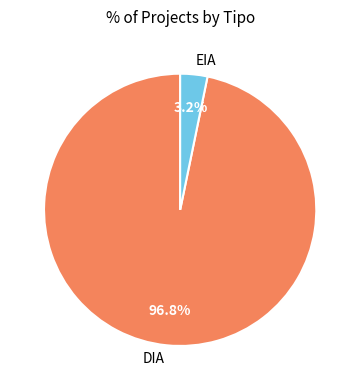

What is the total percentage of EIA and DIA?

100.0%